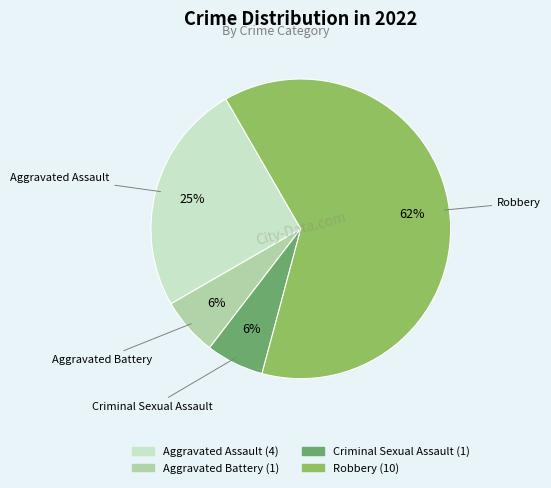

The Aggravated Assault slice represents 25% of the pie. True or false?

True